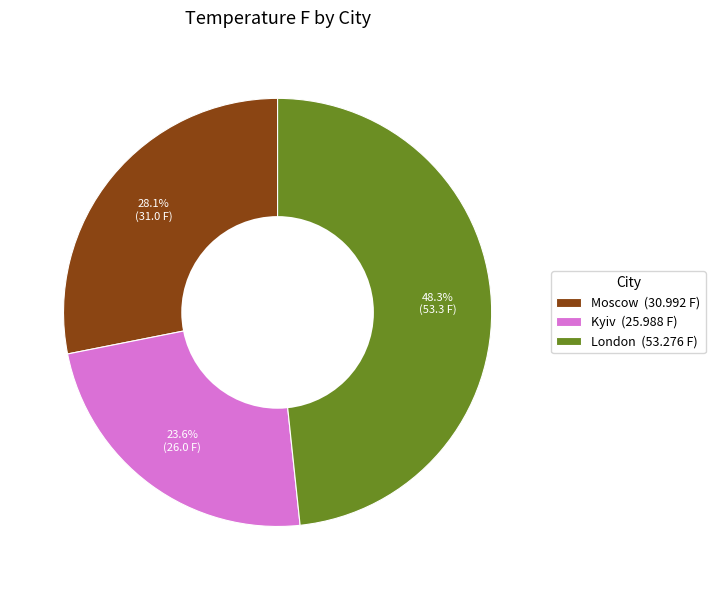

To the nearest percent, what percentage of the pie is Moscow?

28%